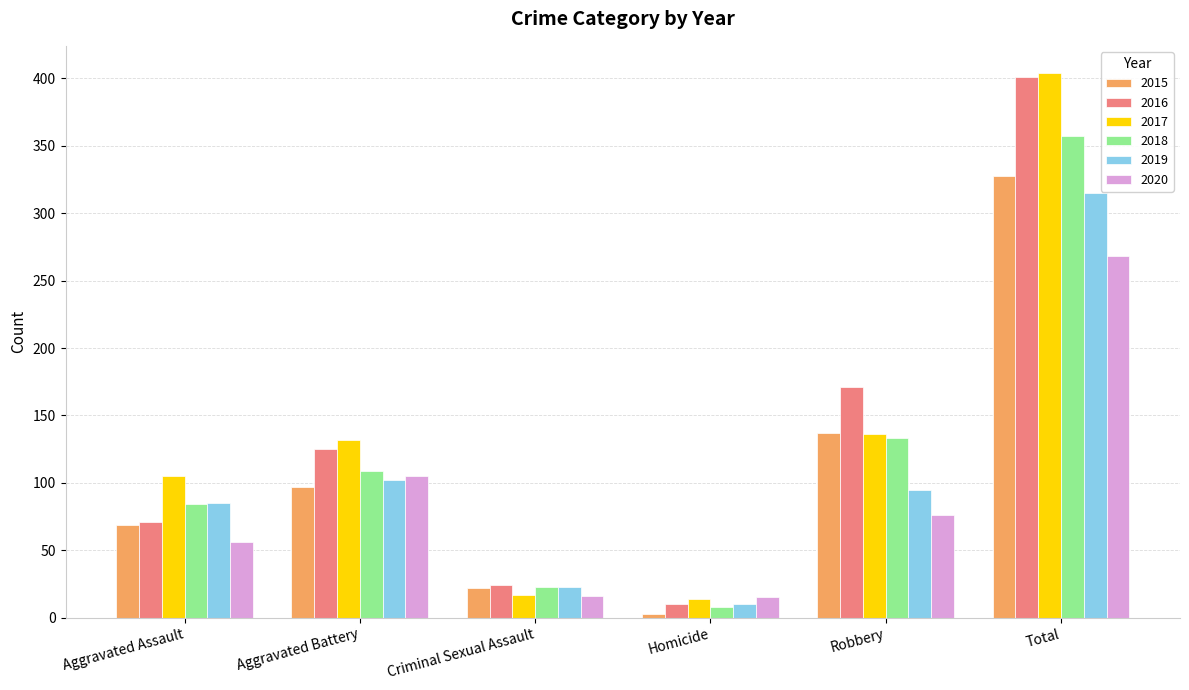

How many bars are there in each group?

6